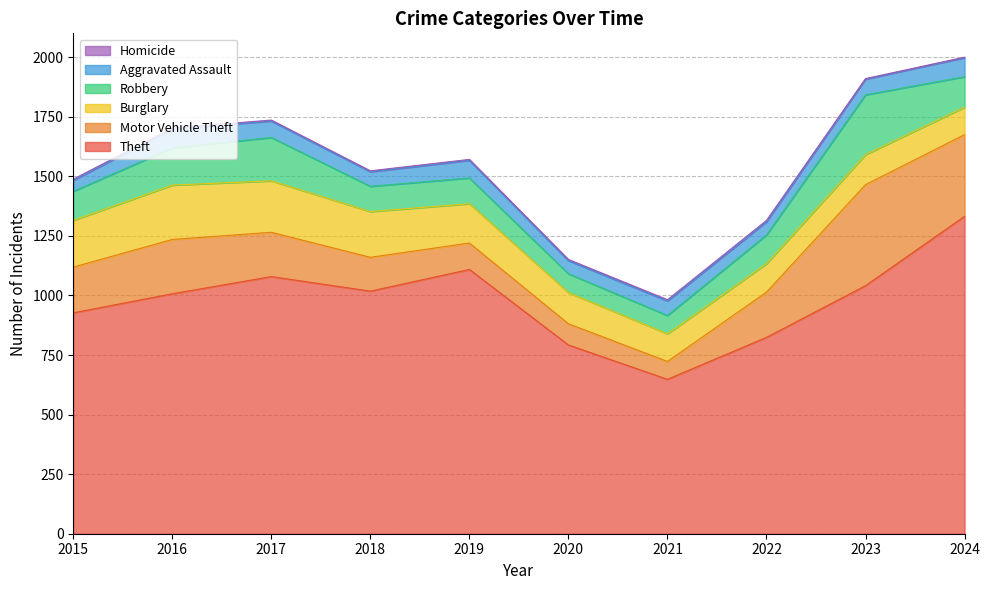

At which category is the sum across all series the highest?

2024